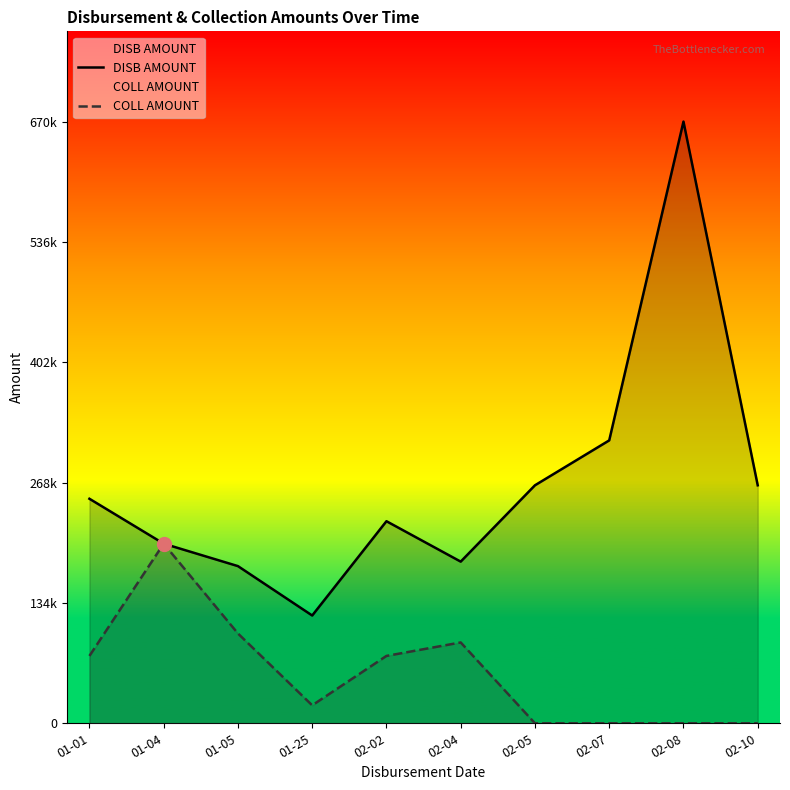

What is the label of the 4th point from the right?

02-05